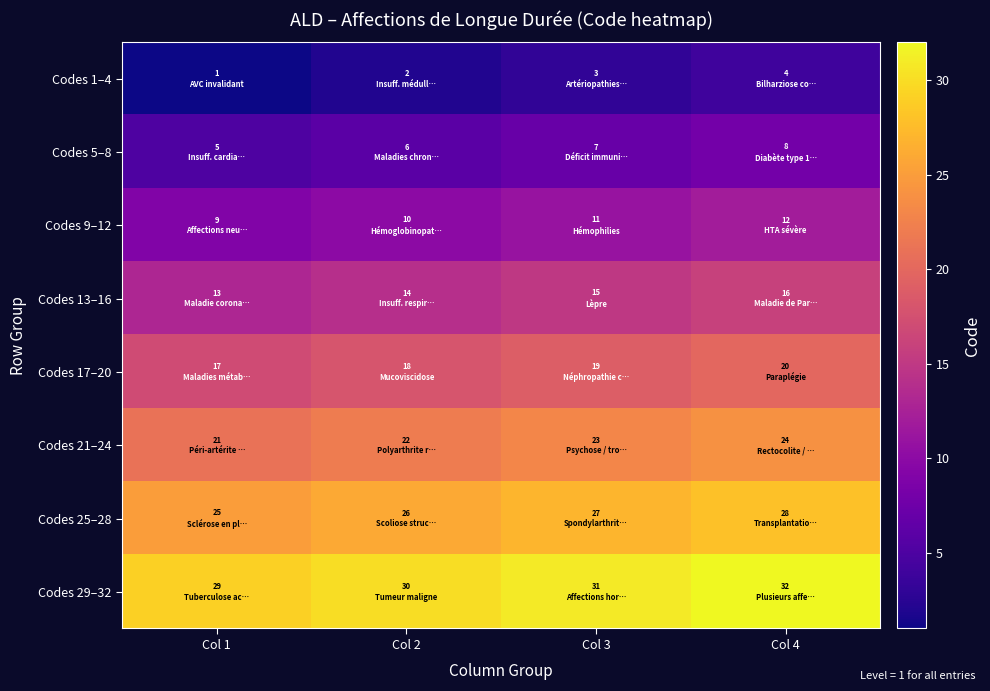

Which series has the largest total across all categories?

Codes 29–32